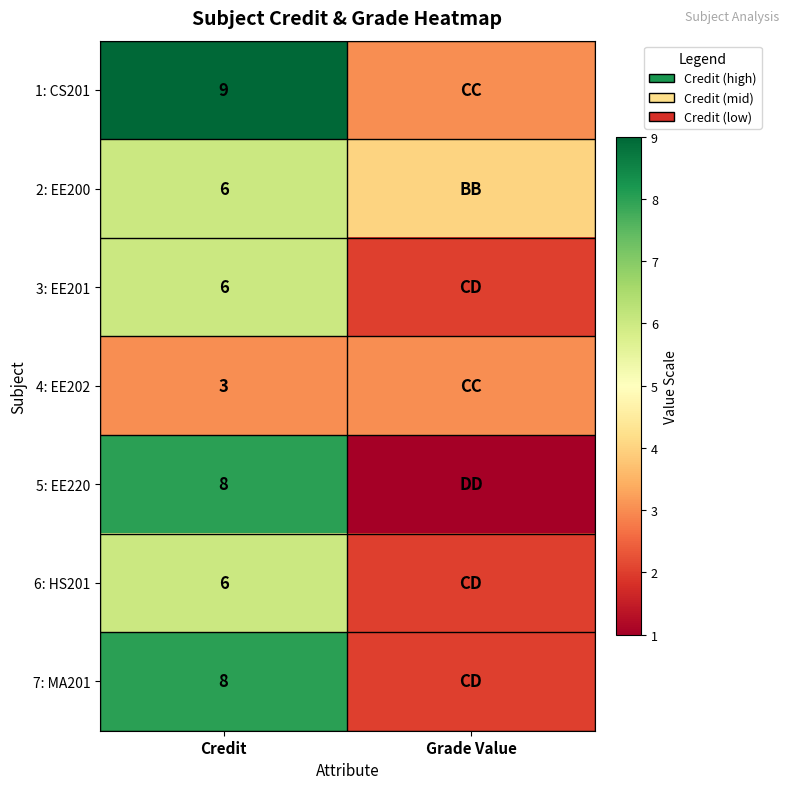

The 2: EE200 series shows 11 at Credit. True or false?

False